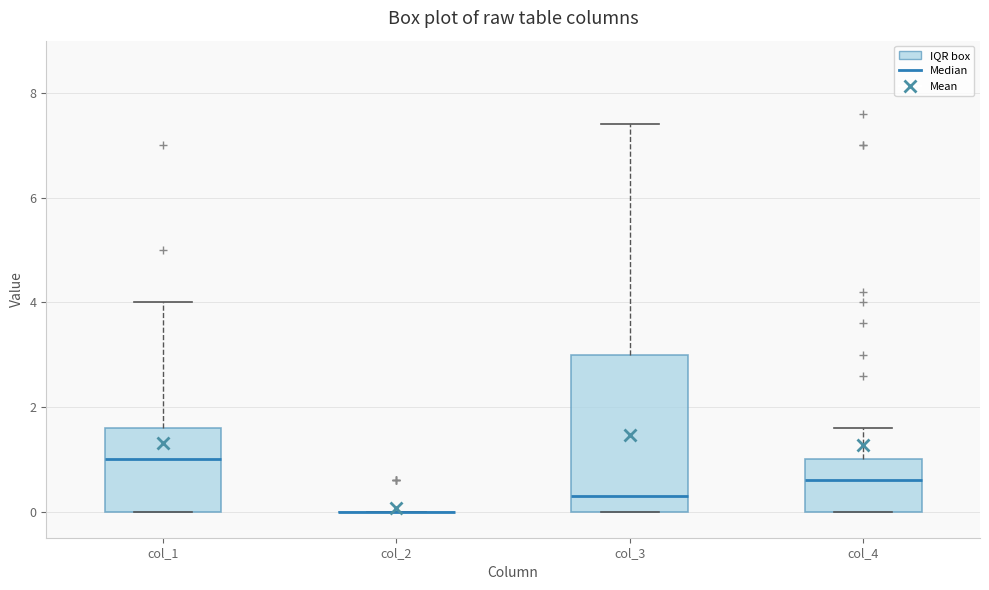

Reading left to right, read every box against the y-axis: the position of its median line, the range the box covers, and the ends of its whiskers. The values are not printed on the chart, so give them approximately, as read against the axis.

col_1: median 1.0, box 0.0 to 1.6, whiskers 0.0 to 4.0
col_2: box collapsed to a line at 0.0, whiskers 0.0 to 0.0
col_3: median 0.4, box 0.0 to 3.0, whiskers 0.0 to 7.4
col_4: median 0.6, box 0.0 to 1.0, whiskers 0.0 to 1.6